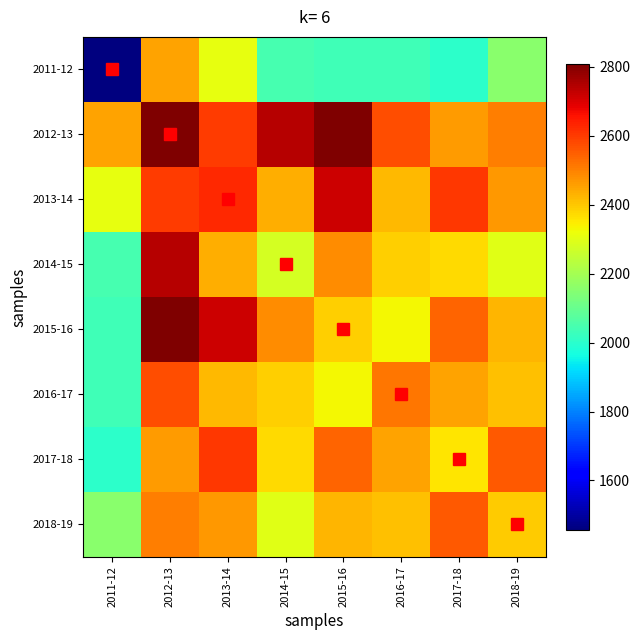

Which has a higher value, 2016-17 or 2014-15?

2014-15